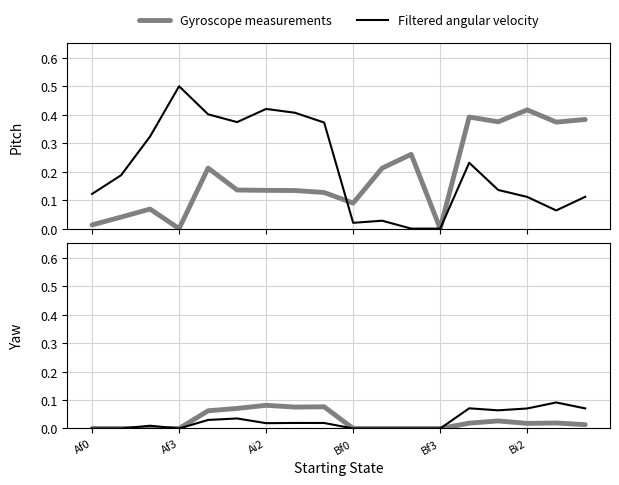

Which has a higher value, 9 or 10?

9